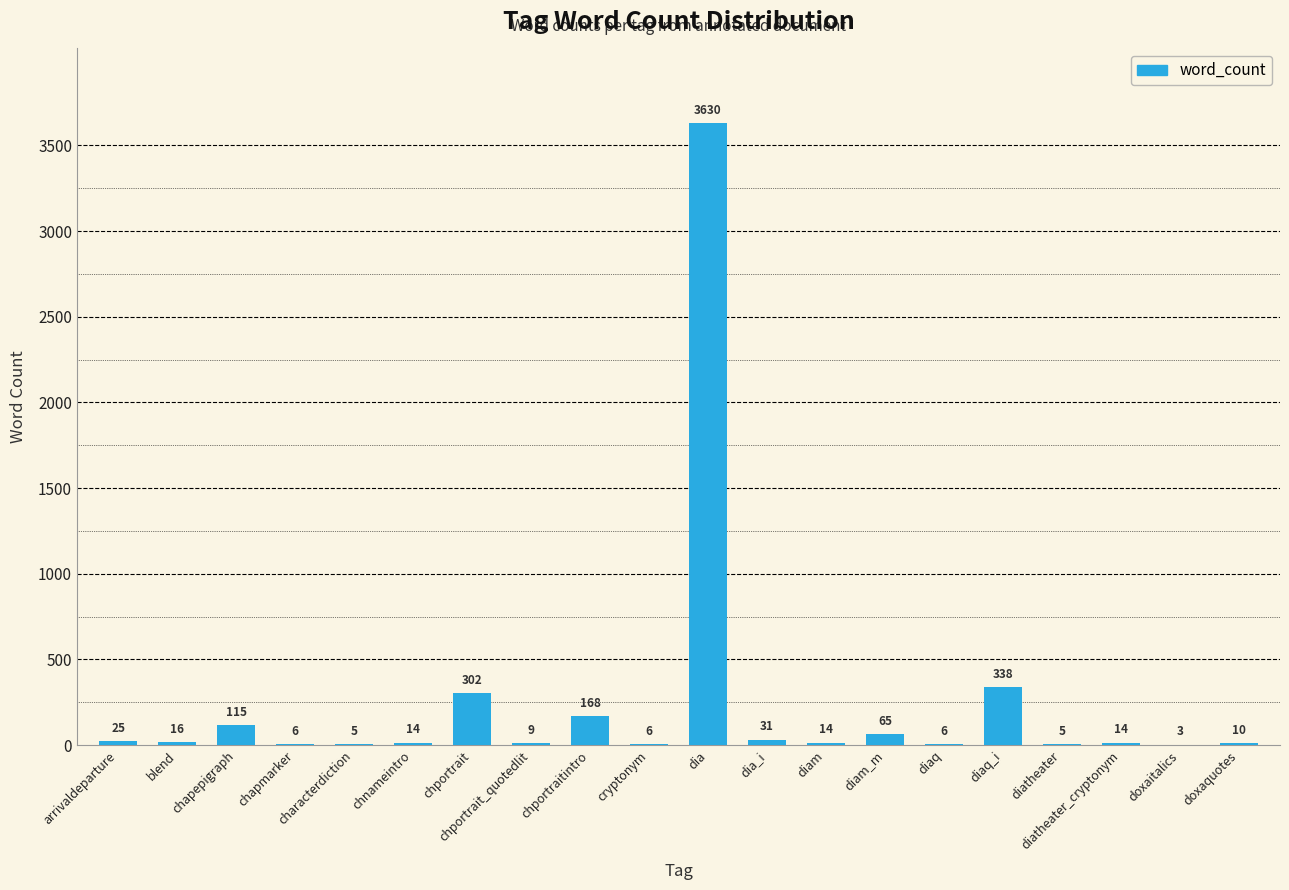

Is it true that the value at diaq_i is 136?

False